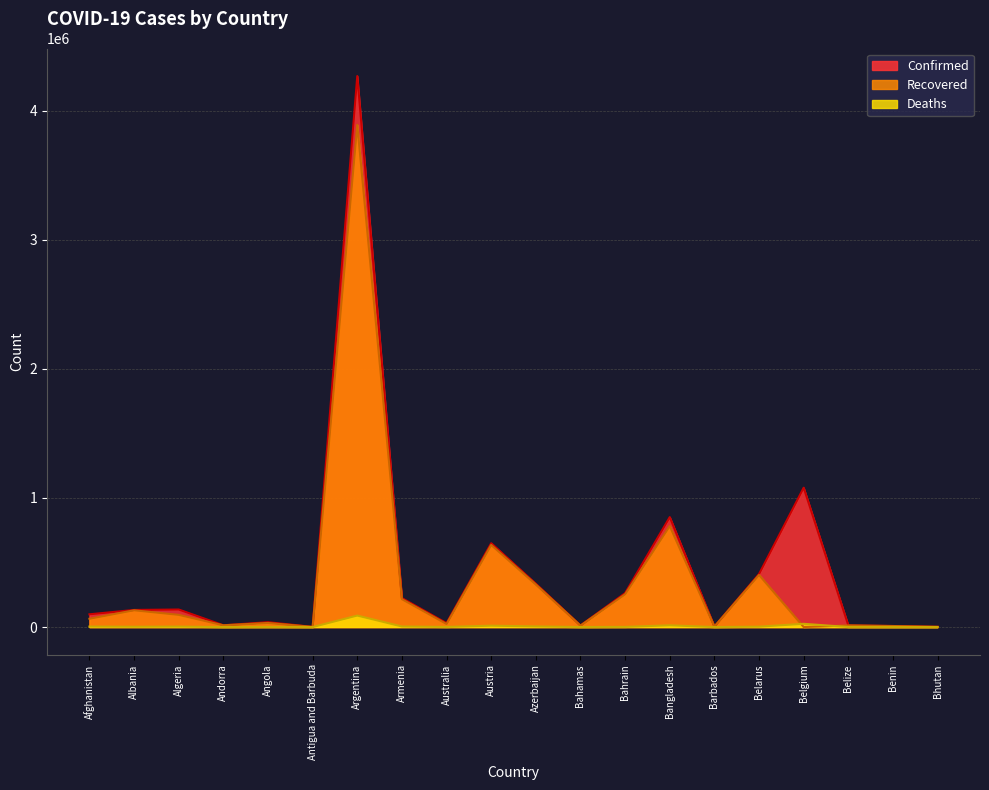

List the series in order of their peak value, highest first.

Confirmed, Recovered, Deaths